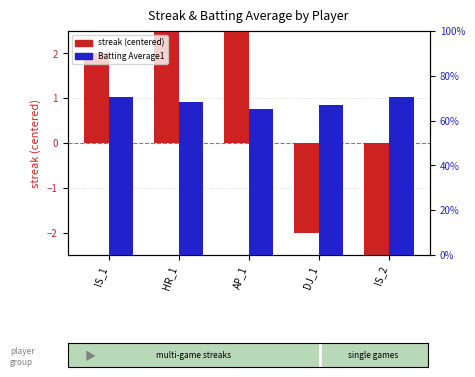

What is the minimum value for streak (centered)?

-3.0